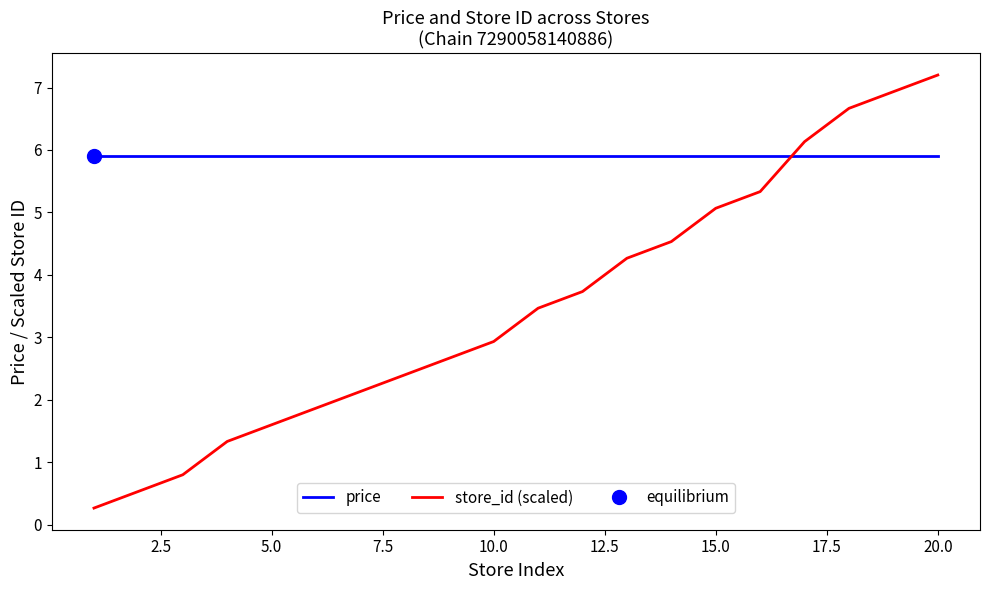

What is the highest value of the price series?

5.9